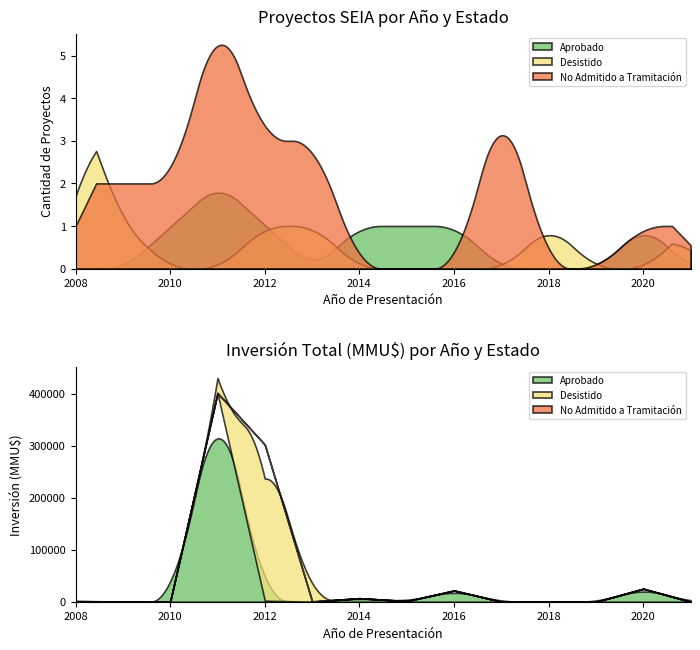

What is the difference between the Aprobado values at 10 and 7?

1